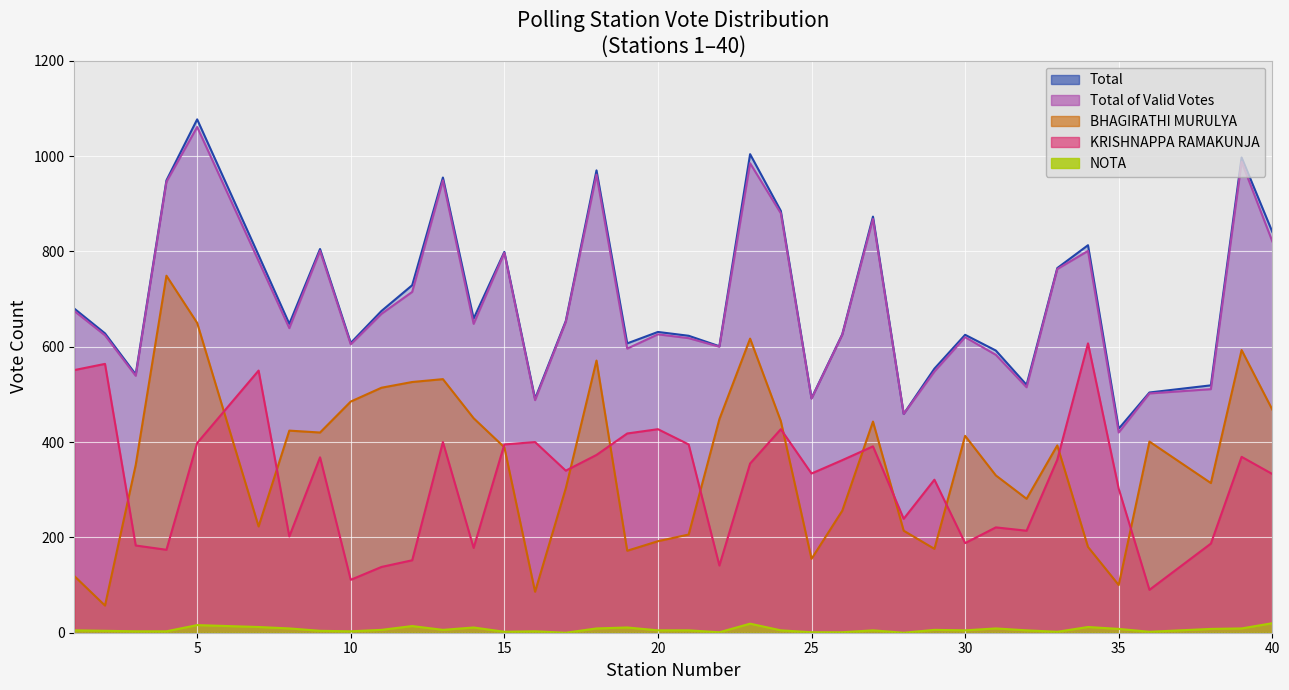

What is the difference between the second highest and minimum values in the KRISHNAPPA RAMAKUNJA series?

474